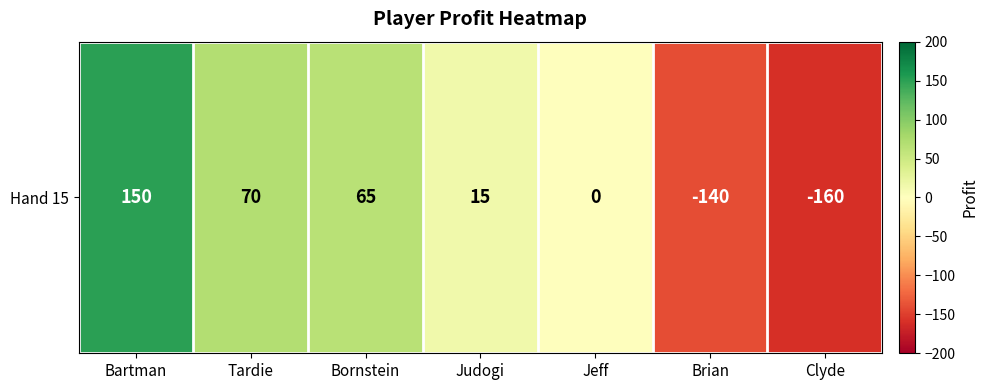

True or false: the data shows 150 at Bartman.

True